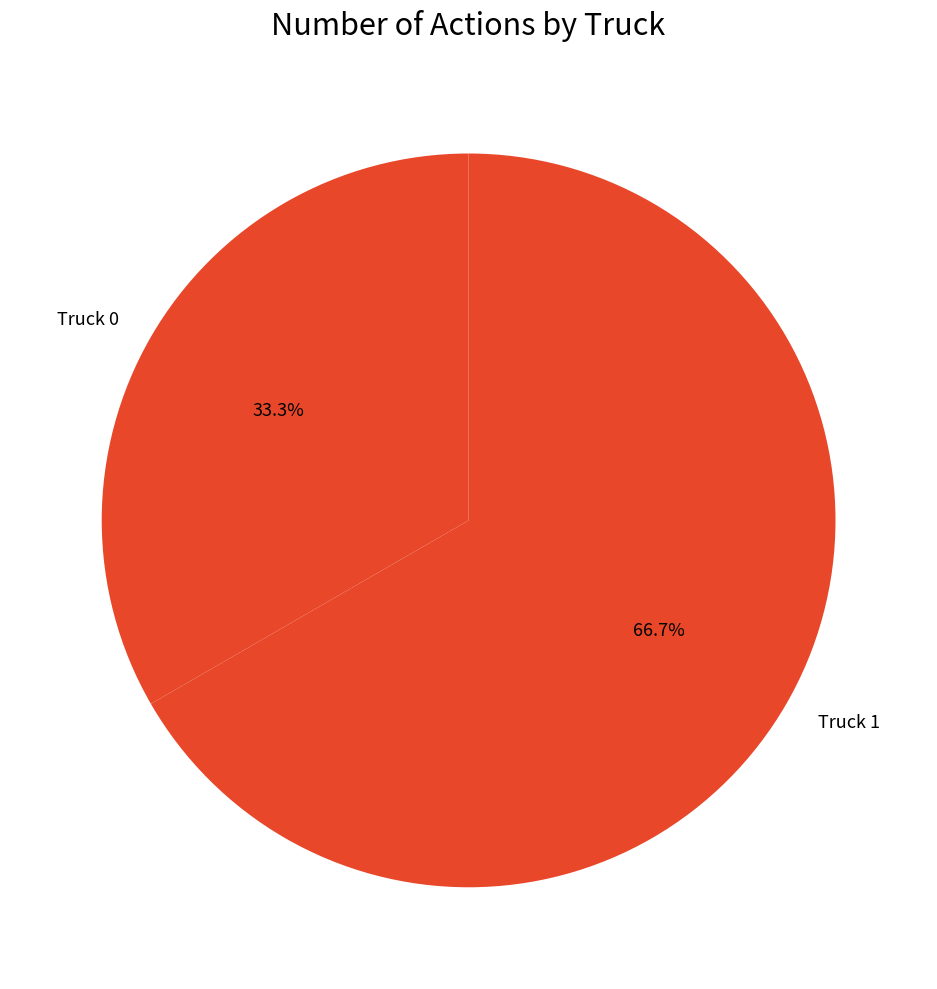

Is the sum of Truck 1 and Truck 0 greater than half?

Yes